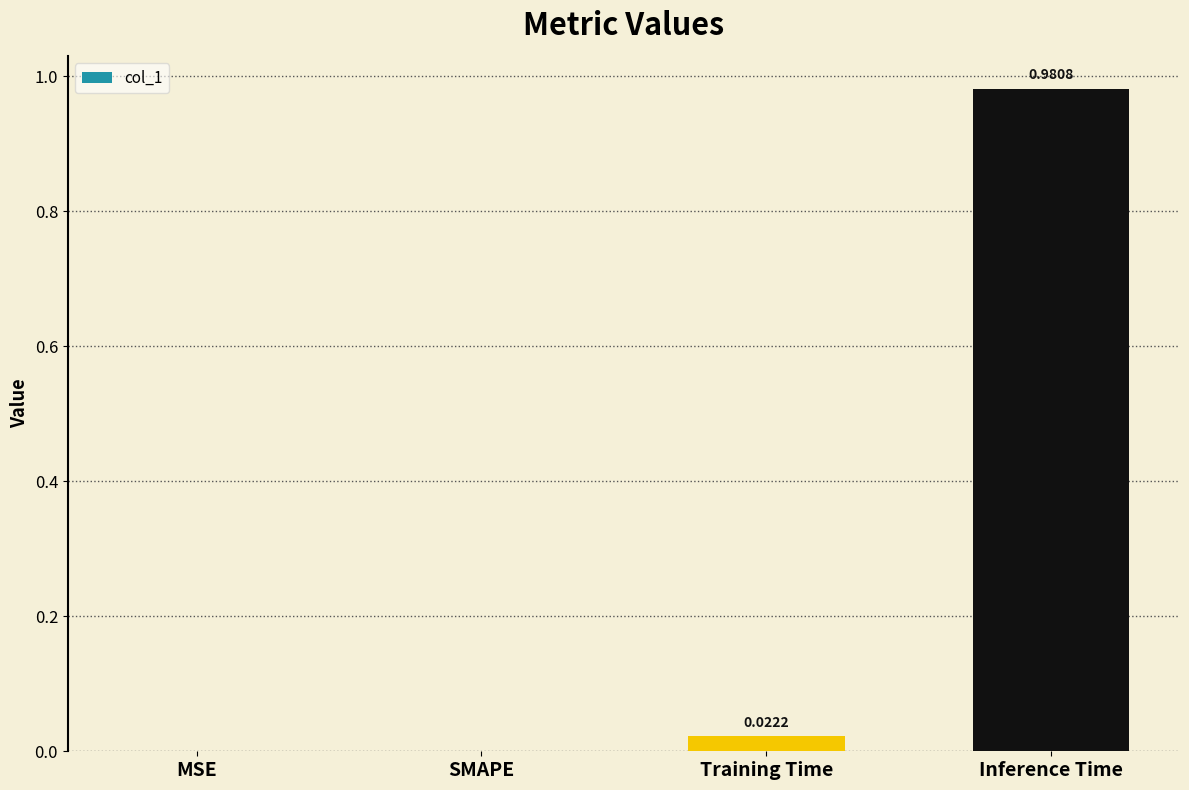

True or false: the data shows 0.0 at Training Time.

True